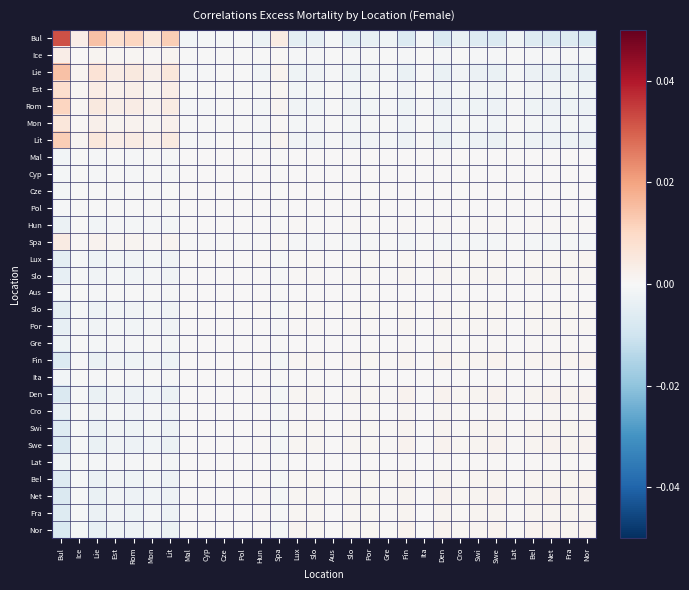

How many distinct data groups are displayed?

30